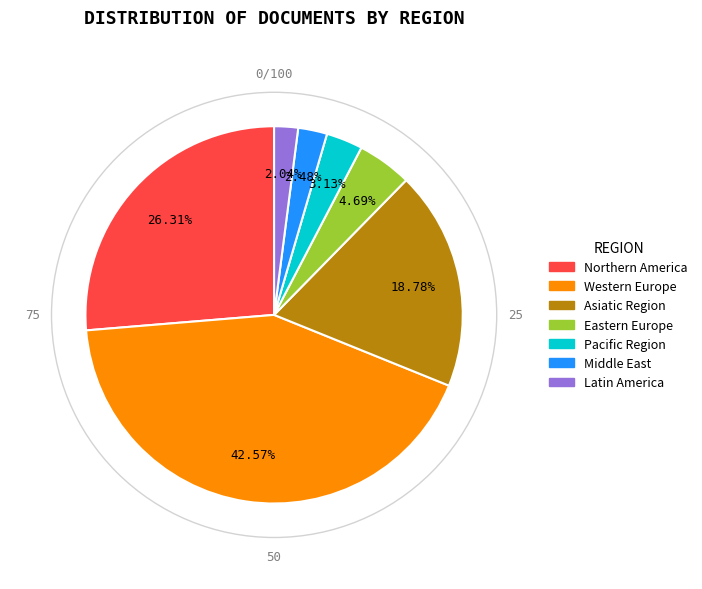

Which has a higher value, Eastern Europe or Asiatic Region?

Asiatic Region